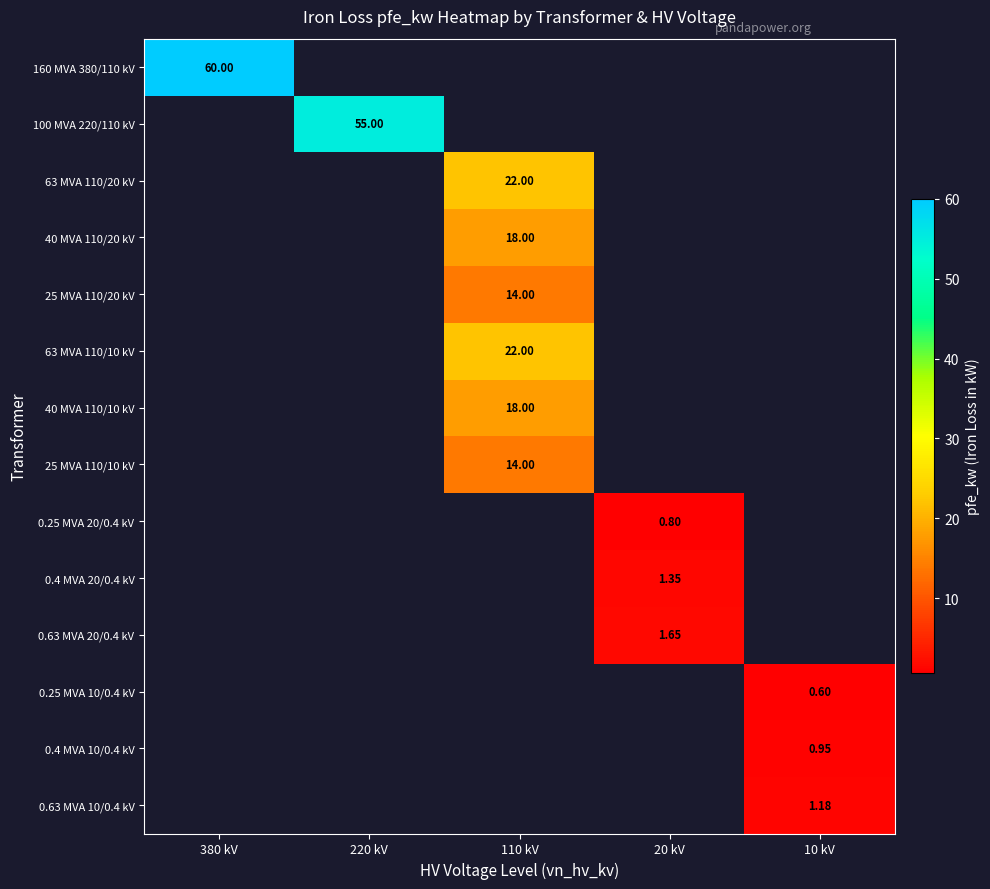

Between 220 kV and 380 kV, which is larger?

380 kV